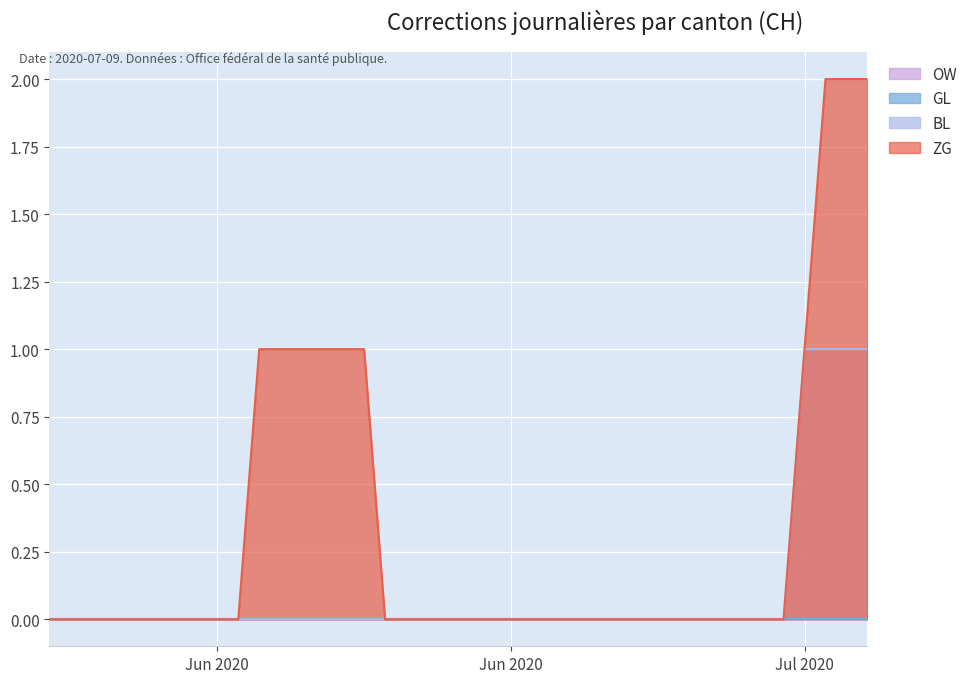

At which label is BL closest to 0?

2020-05-31